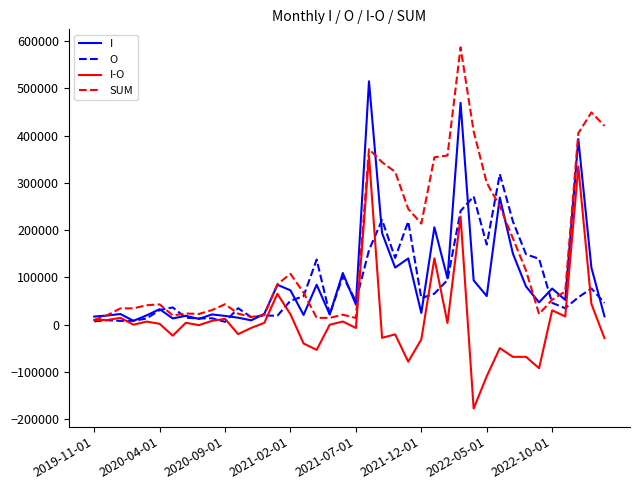

List the series in order of their peak value, highest first.

SUM, I, I-O, O